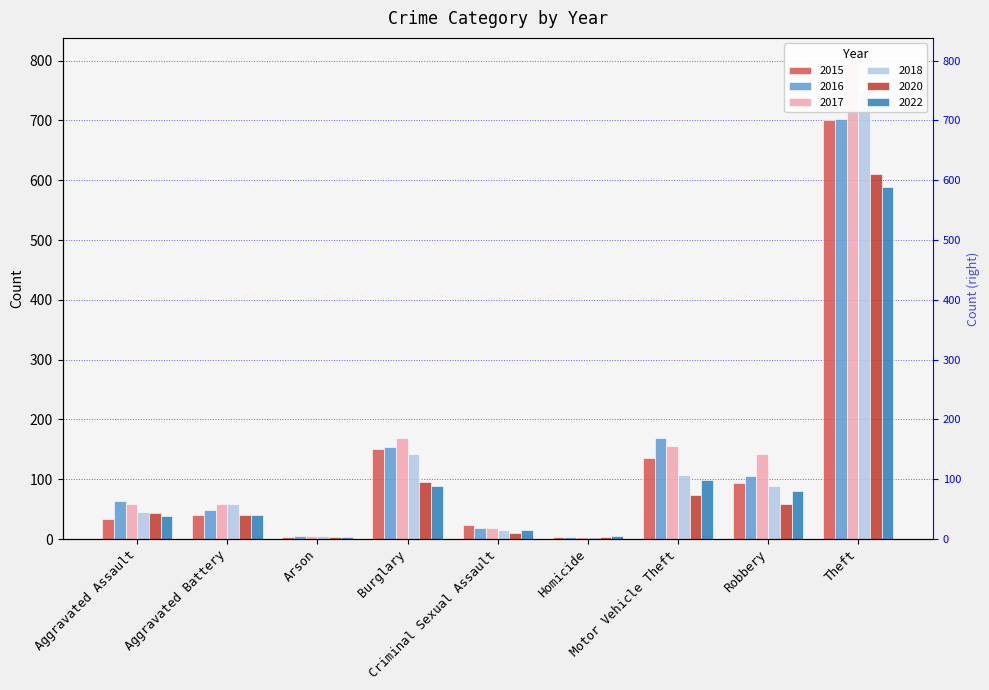

Where is 2017 nearest to the value 401?

Burglary